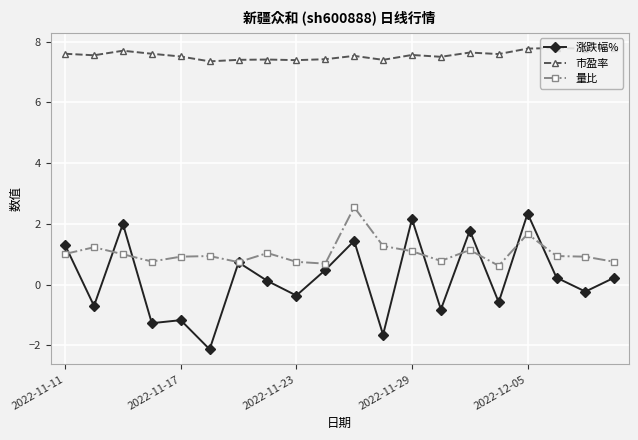

True or false: 量比 has more than 2 interior local peaks.

True